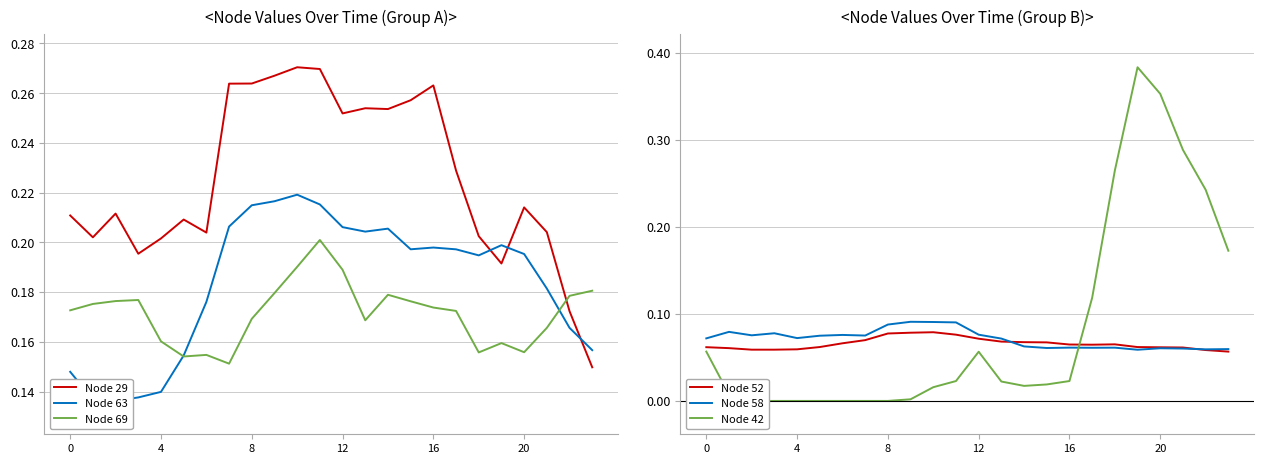

Which series has the largest range (max minus min)?

Node 42